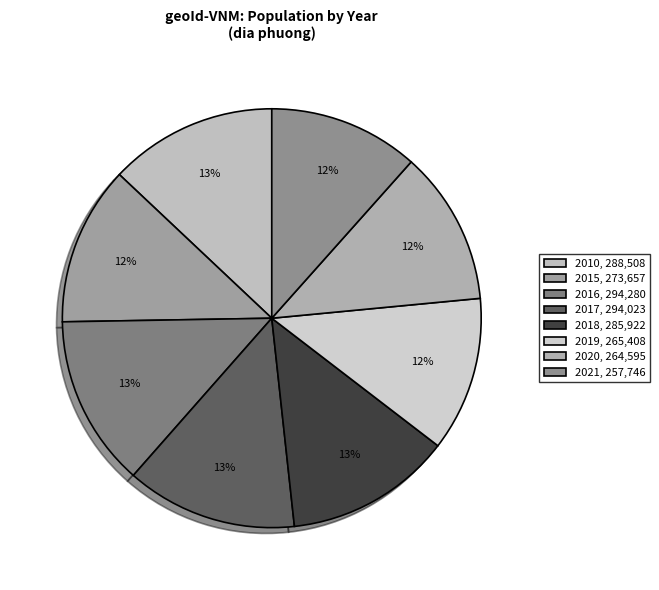

What is the ratio of the value at 2017 to the value at 2021?

1.1